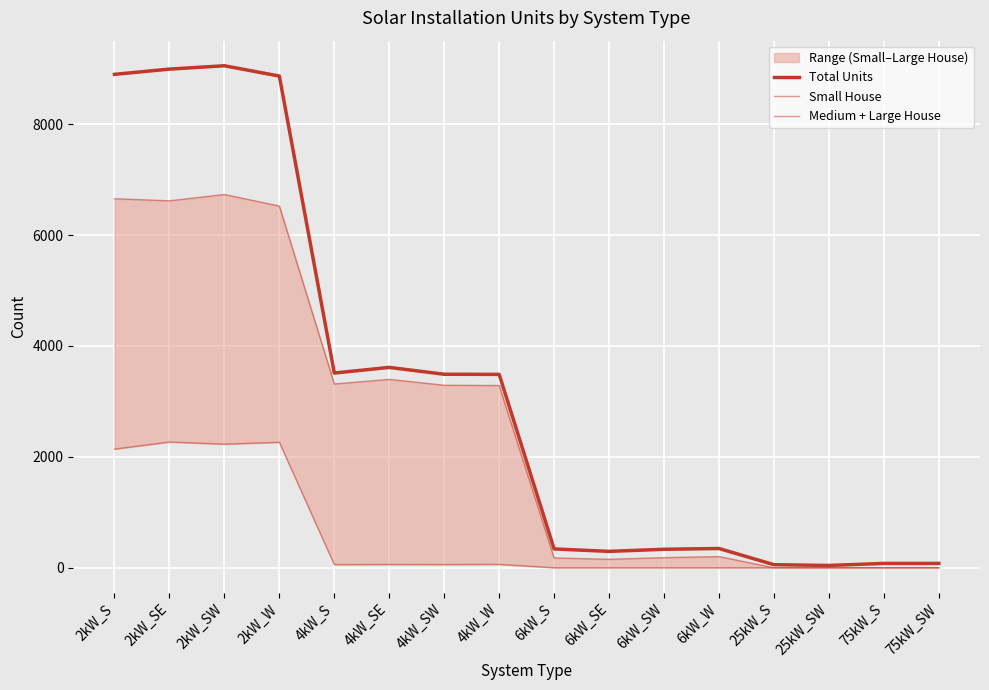

Which series has the largest total across all categories?

Total Units